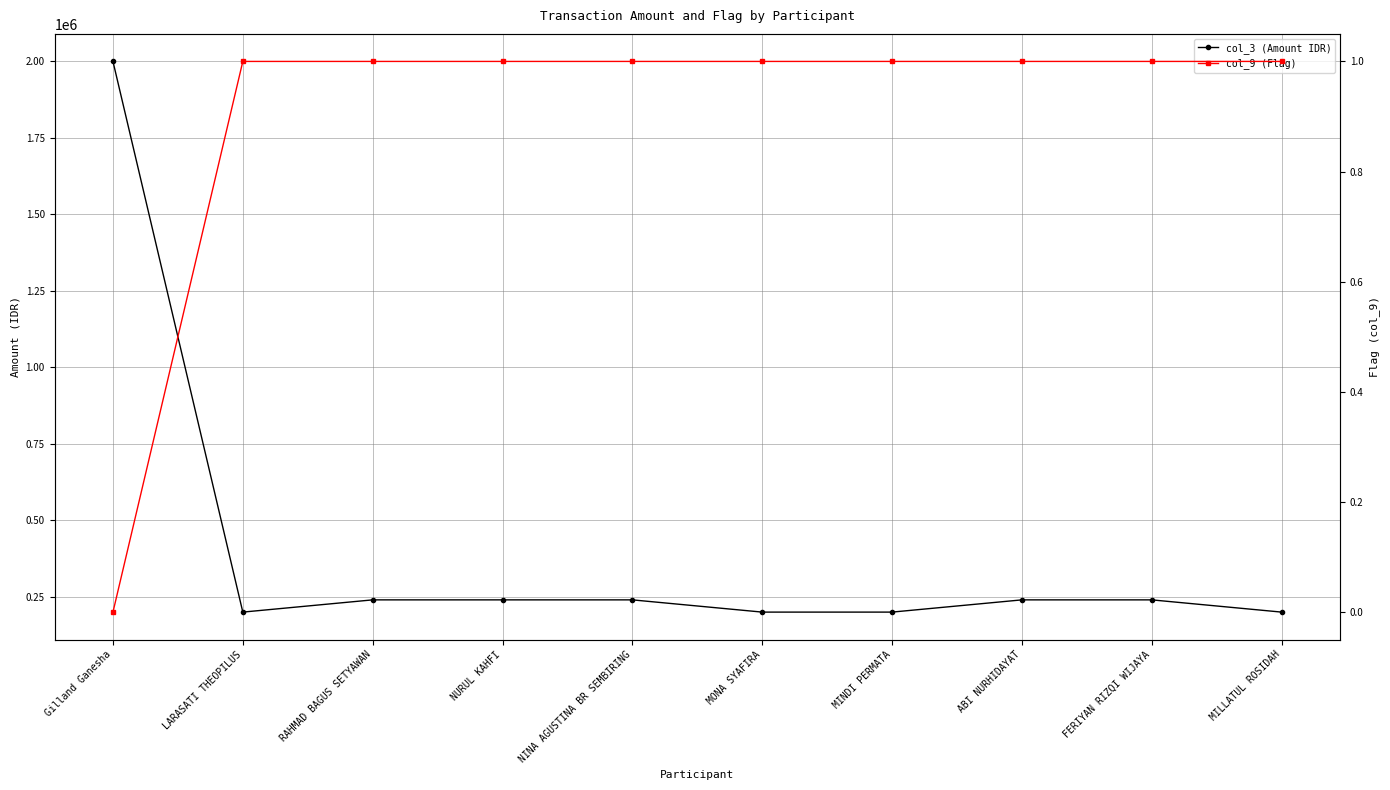

The col_9 (Flag) series shows 1 at MINDI PERMATA. True or false?

True